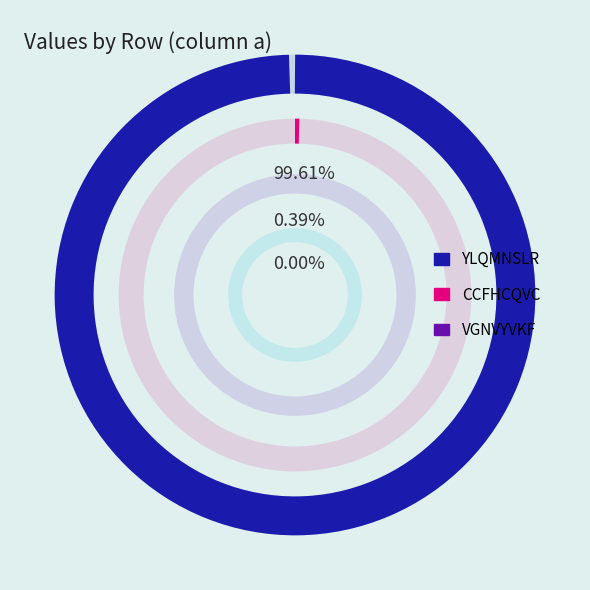

Is VGNVYVKF the majority of the pie?

No